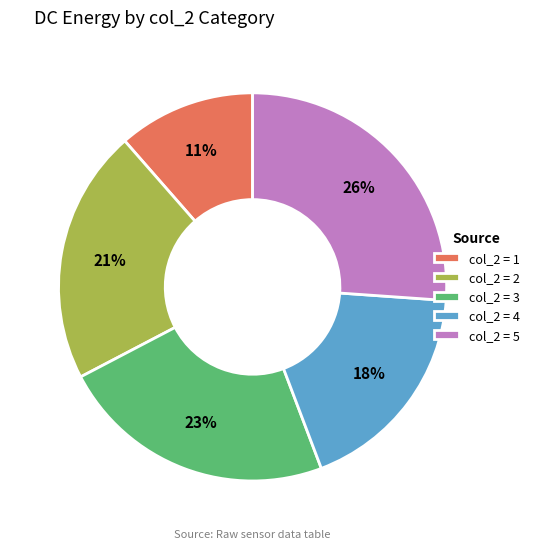

What is the ratio of the value at col_2 = 4 to the value at col_2 = 3?

0.8